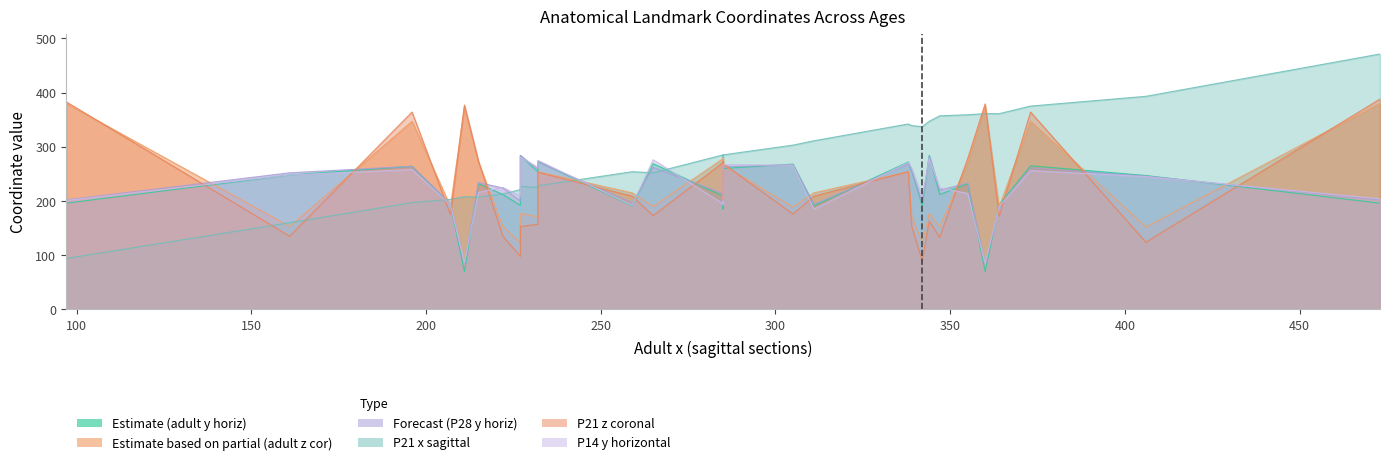

Rank the series by their maximum value, from lowest to highest.

P14: y (horizontal sections), adult: y (horizontal sections), P28: y (horizontal sections), adult: z (coronal sections), P21: z (coronal sections), P21: x (sagittal sections)